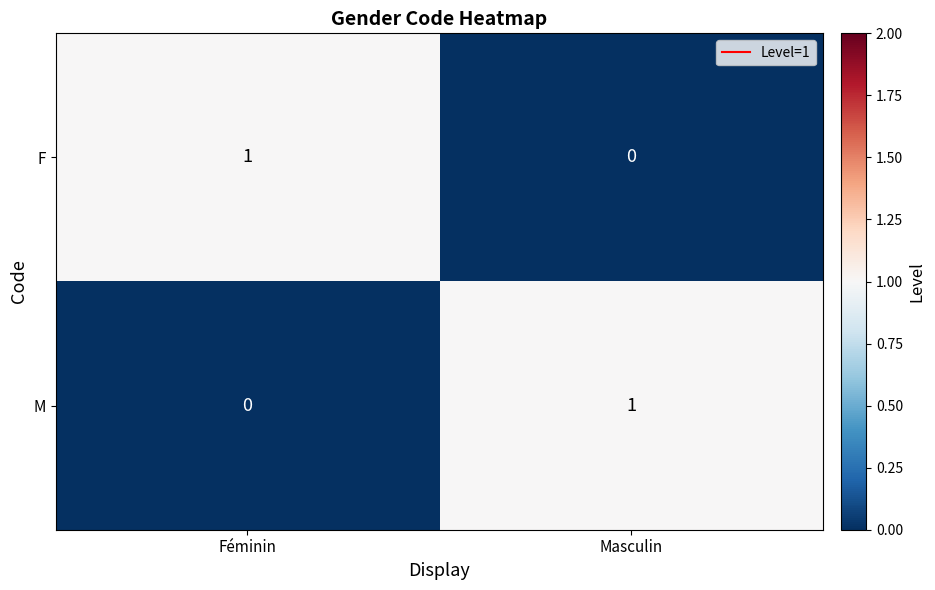

Reading left to right, transcribe all the data shown in this chart.

F: 1	0
M: 0	1